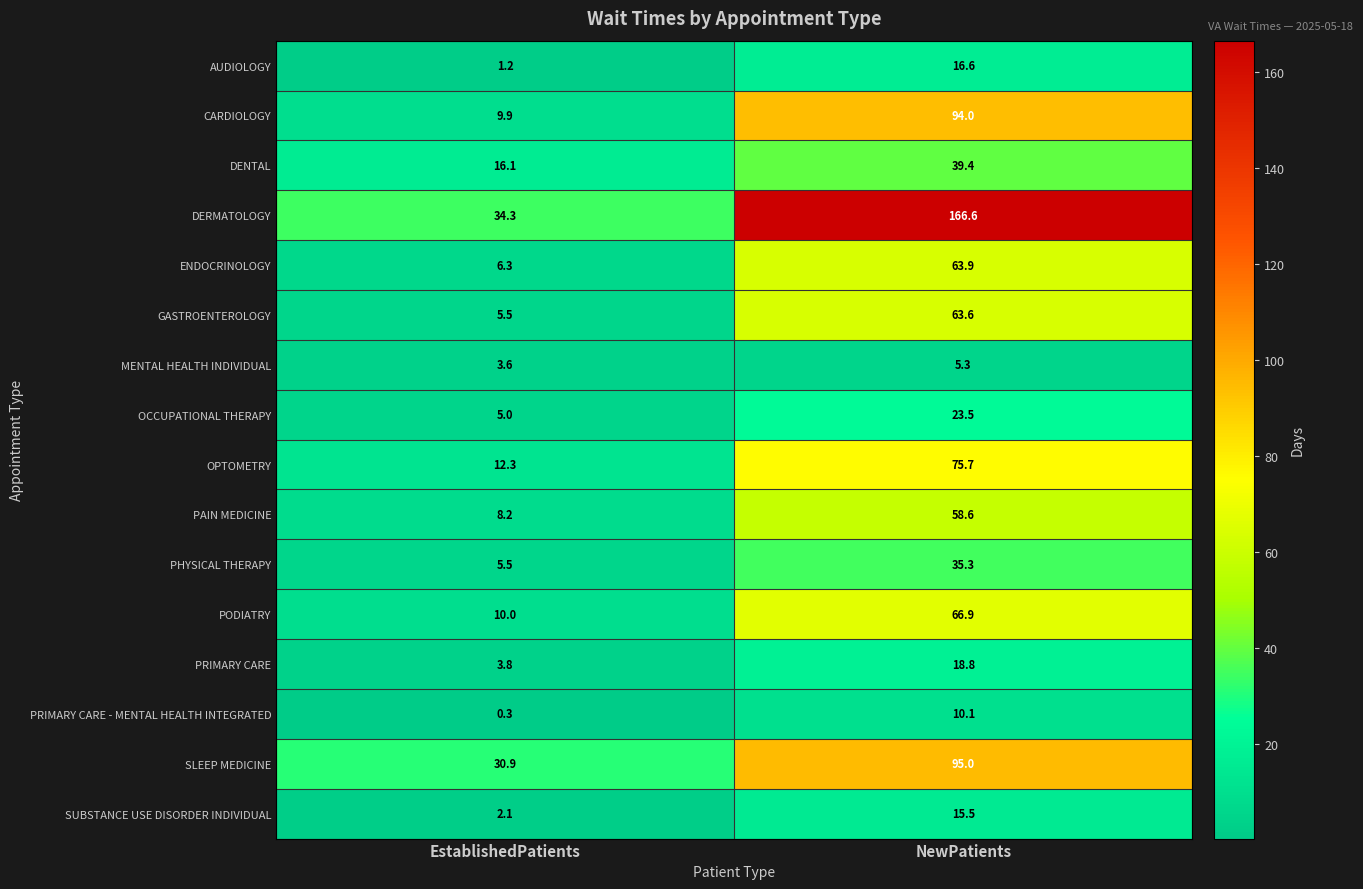

The value of PHYSICAL THERAPY at NewPatients is 14.6. True or false?

False